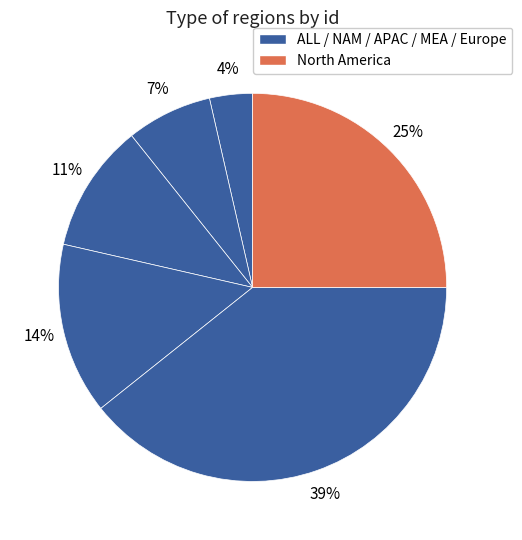

How many segments does this pie chart have?

6